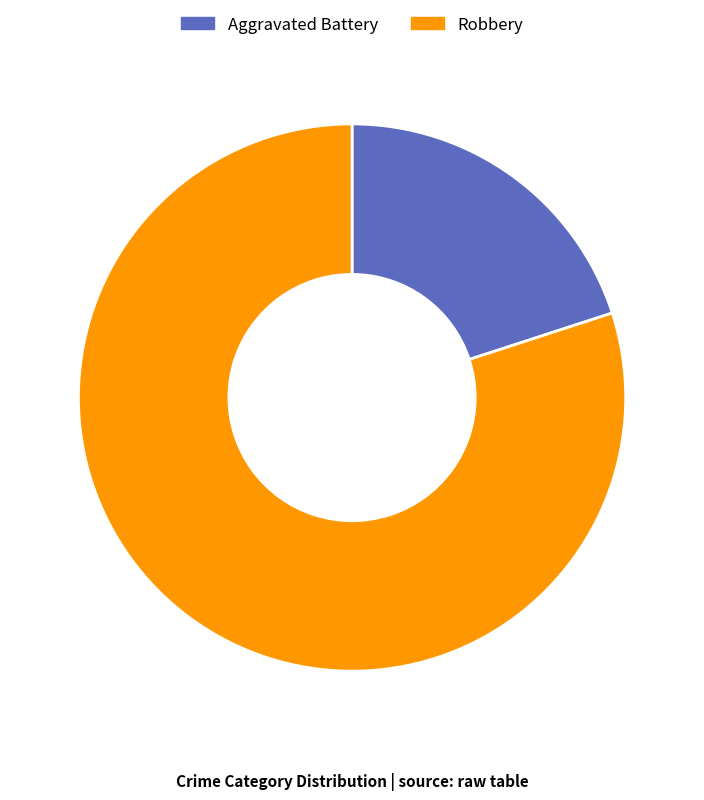

Rank the categories by value from highest to lowest.

Robbery, Aggravated Battery